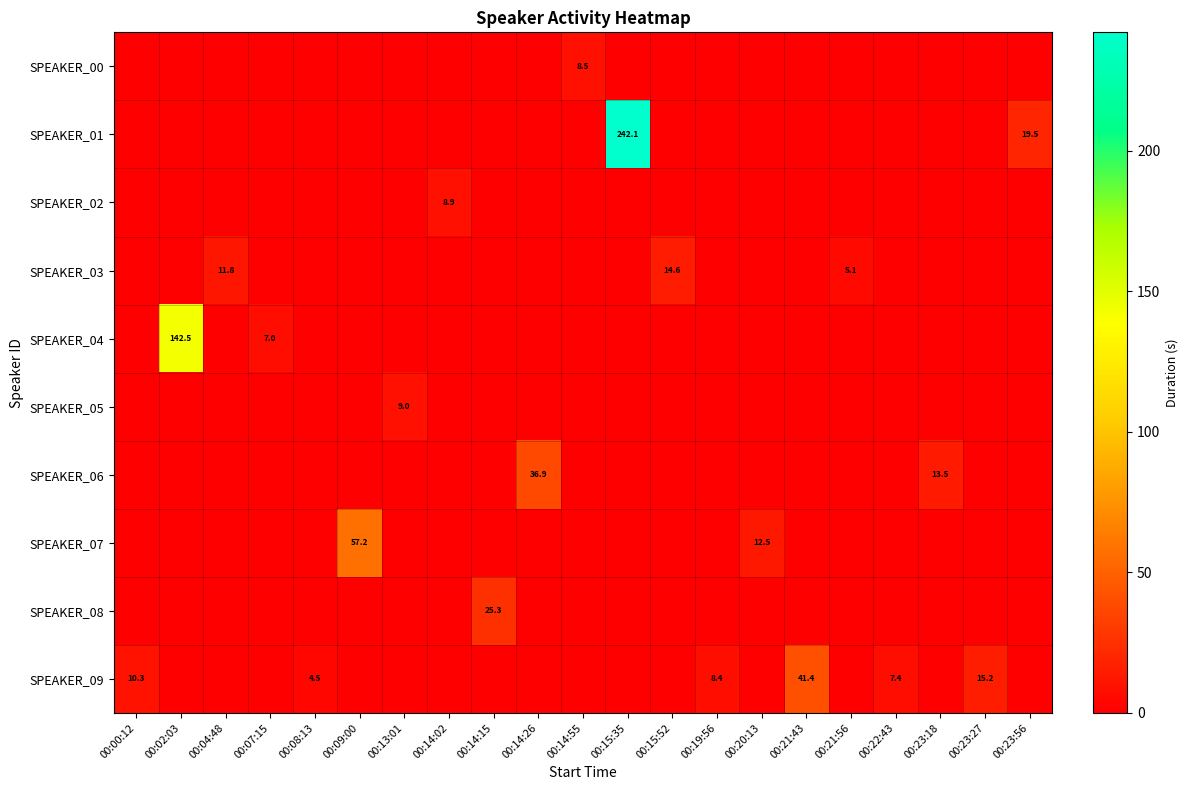

Is it true that SPEAKER_09 equals 2.6 at 00:08:13?

False